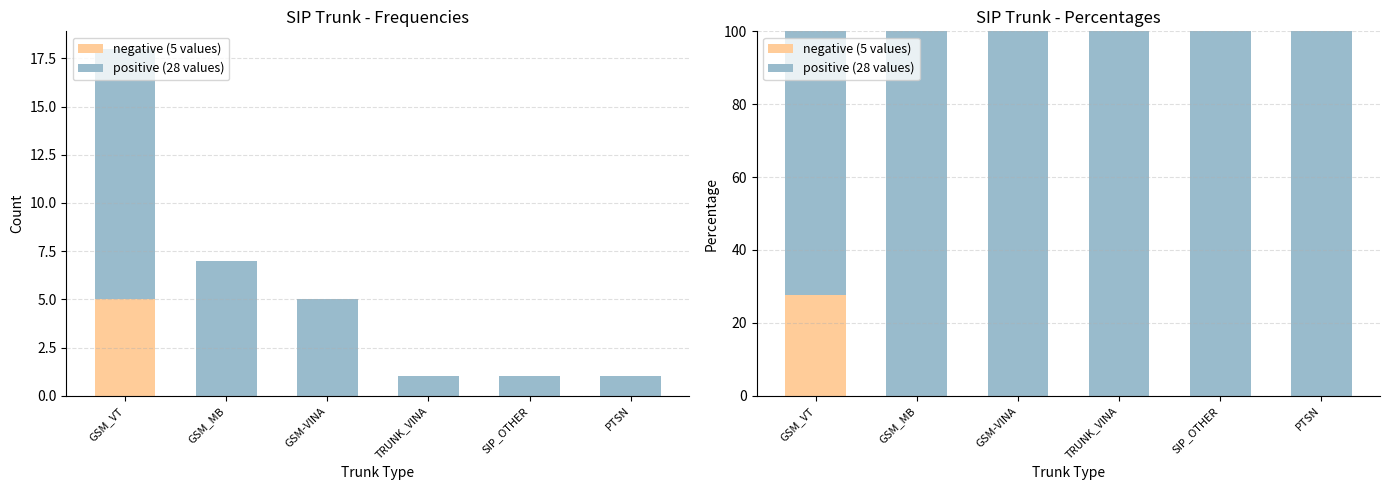

What is the difference between the highest and lowest values at GSM_MB?

100.0